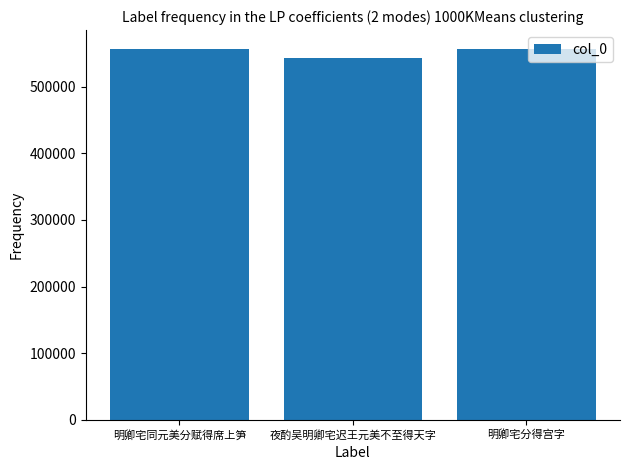

What is the ratio of the value at 明卿宅同元美分赋得席上笋 to the value at 明卿宅分得宫字?

1.0